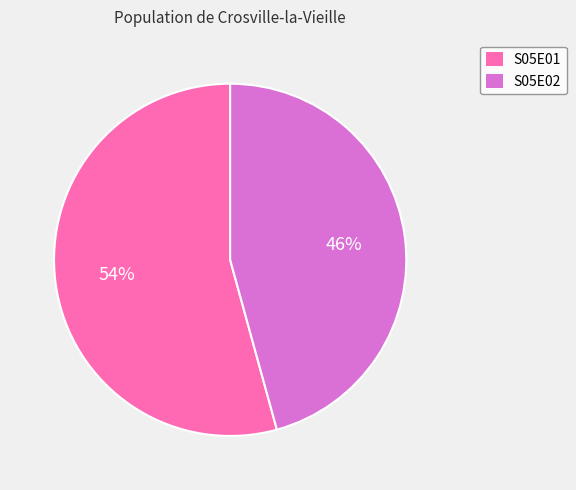

Is there any slice that represents more than half of the pie?

Yes